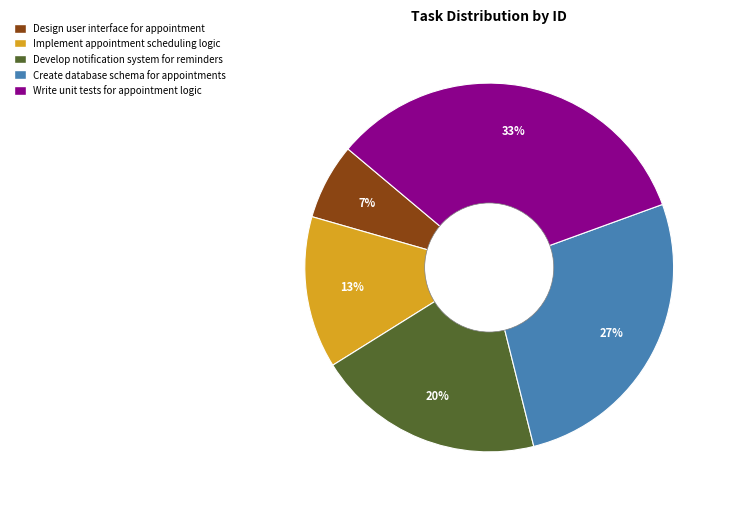

Which slice is the largest?

Write unit tests for appointment logic